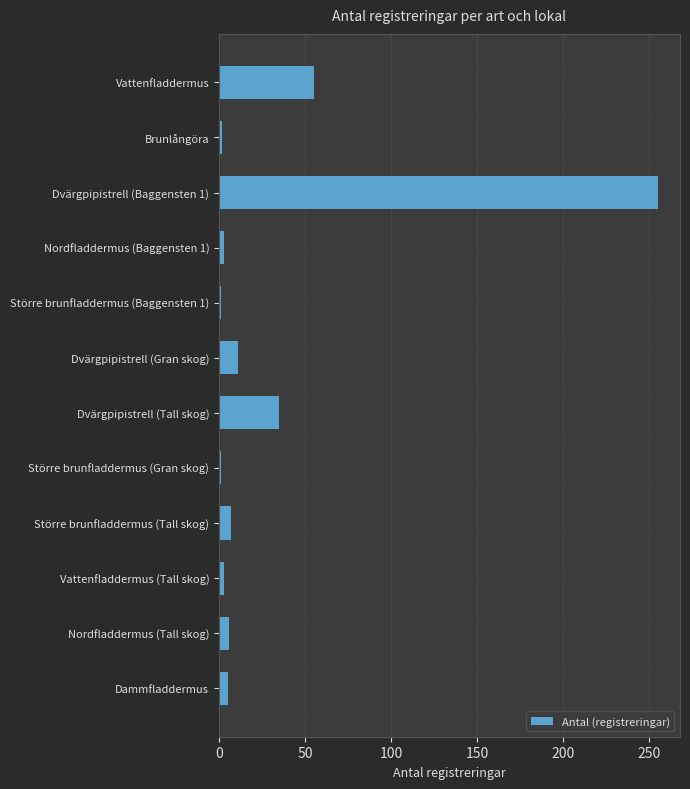

True or false: the data shows 11 at Dvärgpipistrell (Gran skog).

True